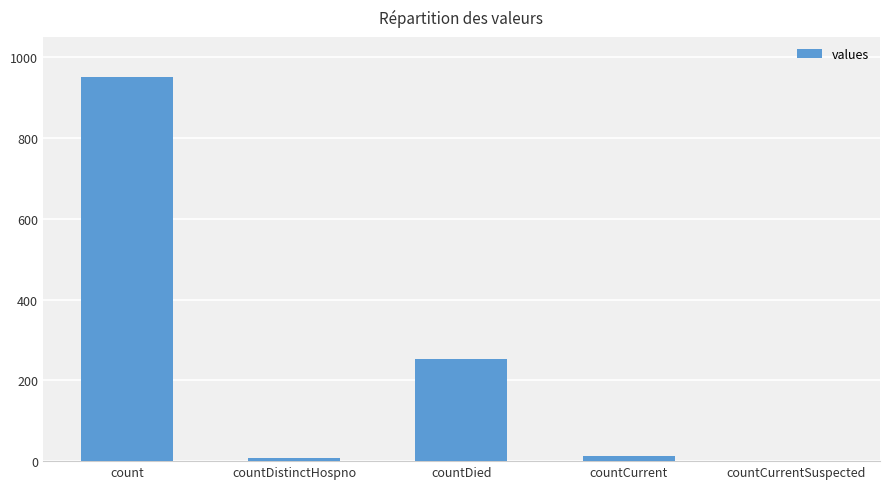

Is it true that the value at countCurrentSuspected is 0?

True